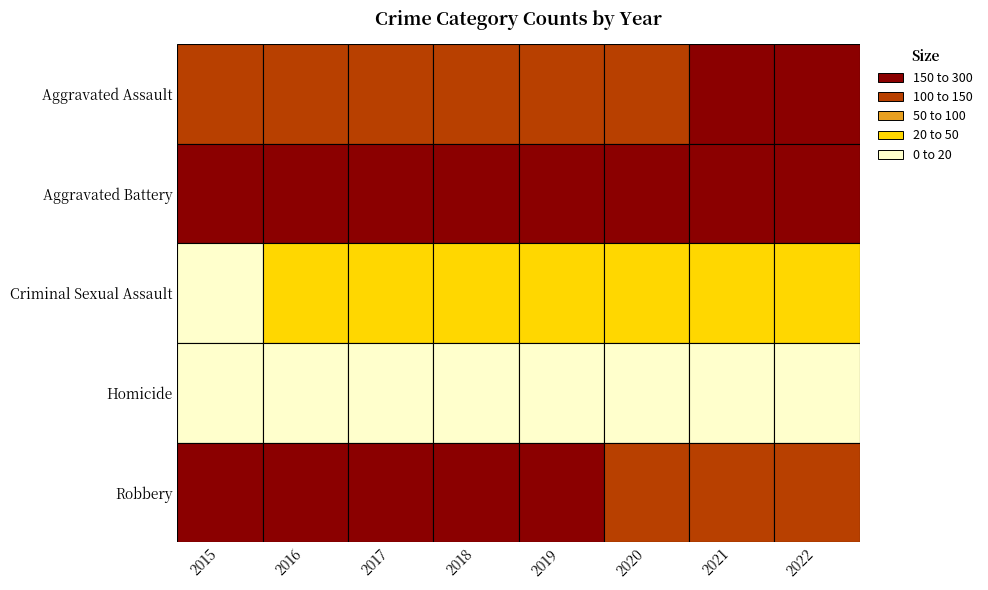

What is the difference between the Aggravated Battery values at 2022 and 2017?

26